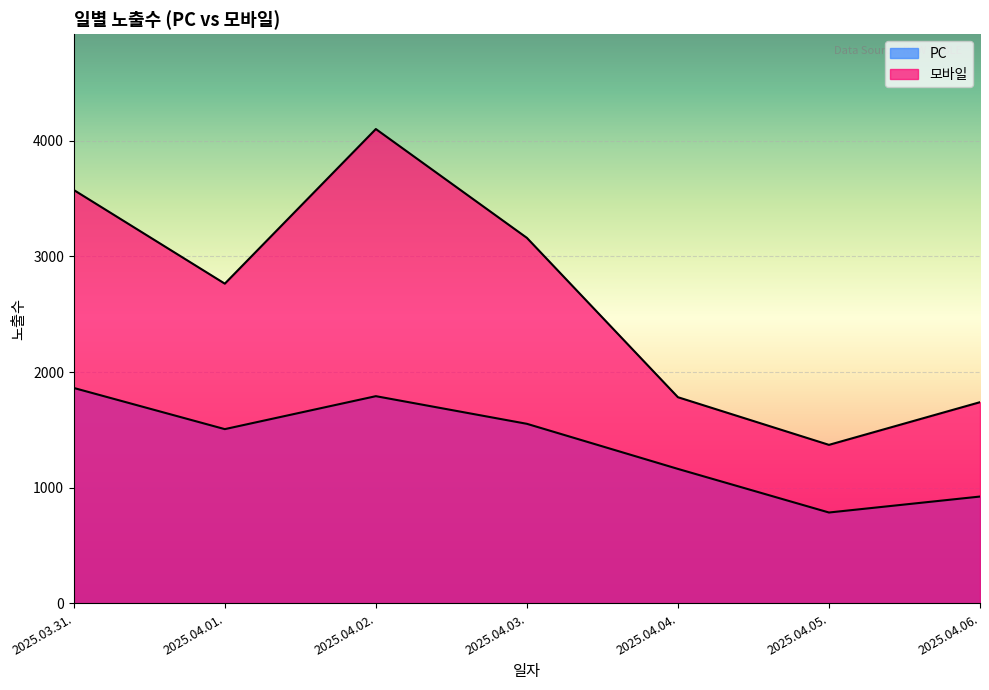

What is the spread (max minus min) of values at 2025.04.01.?

1258